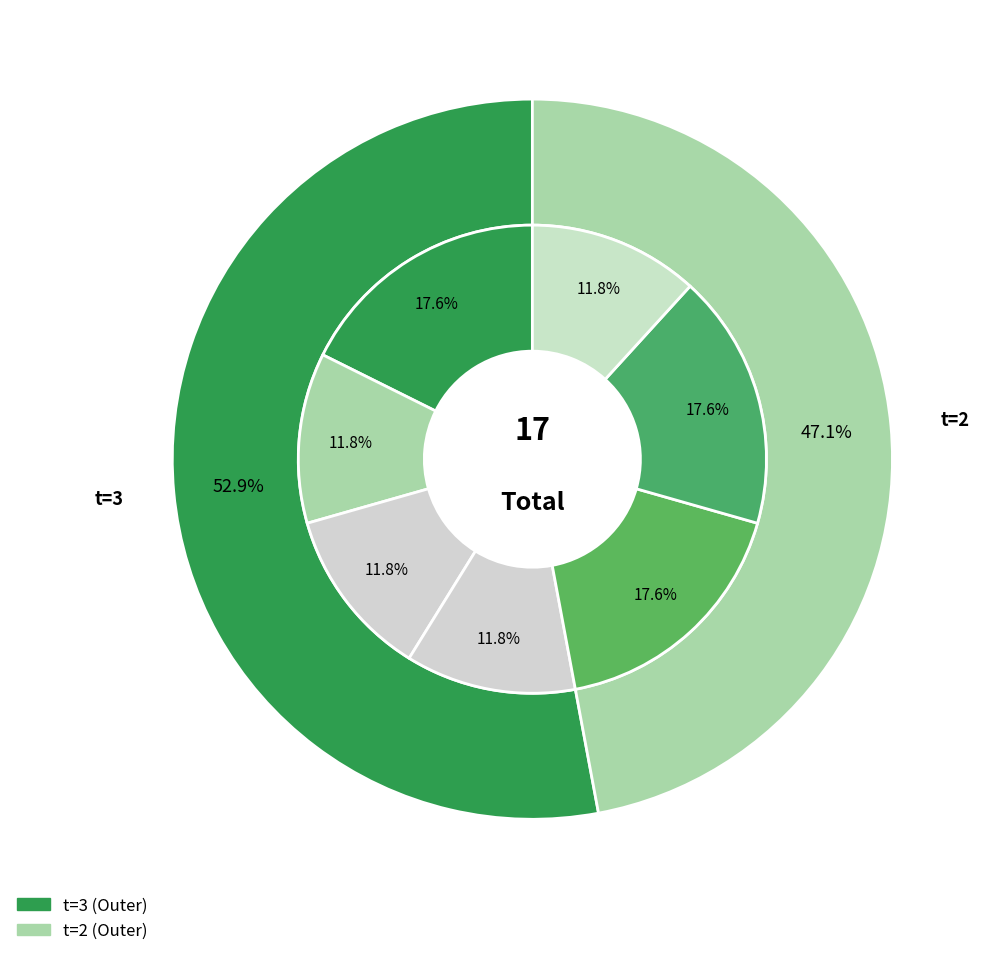

What percentage is NOT represented by 5?

82.4%